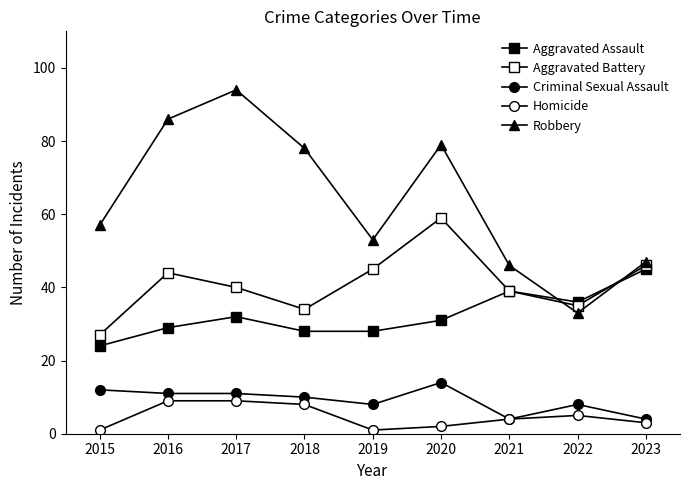

Does the chart have visible grid lines?

No